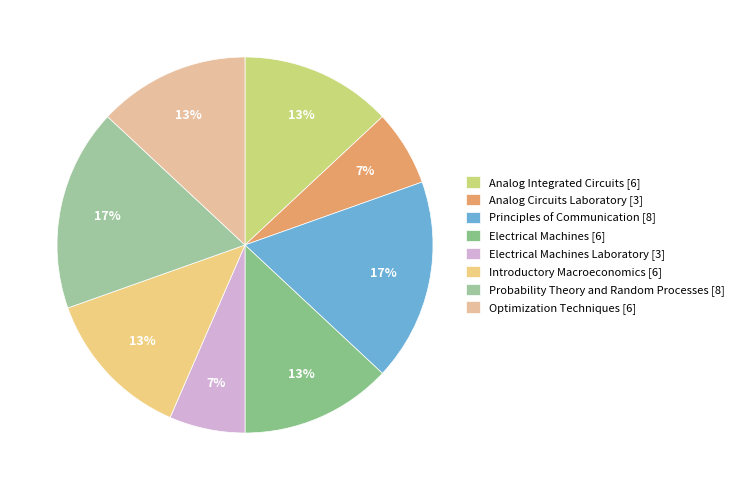

How many slices are in this pie chart?

8